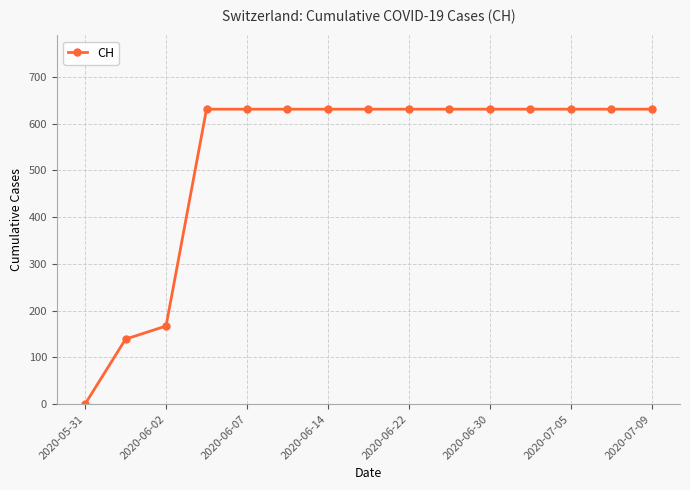

What is the greatest value displayed?

631